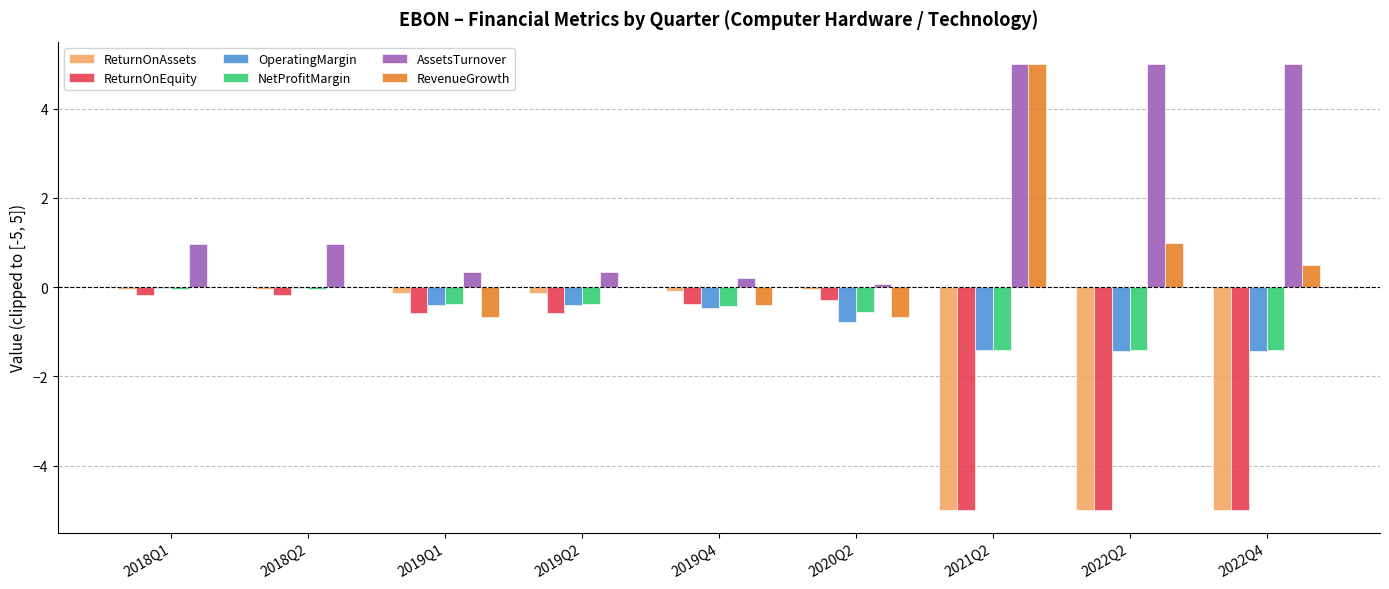

What is the total value across all series at 2022Q2?

-6.8